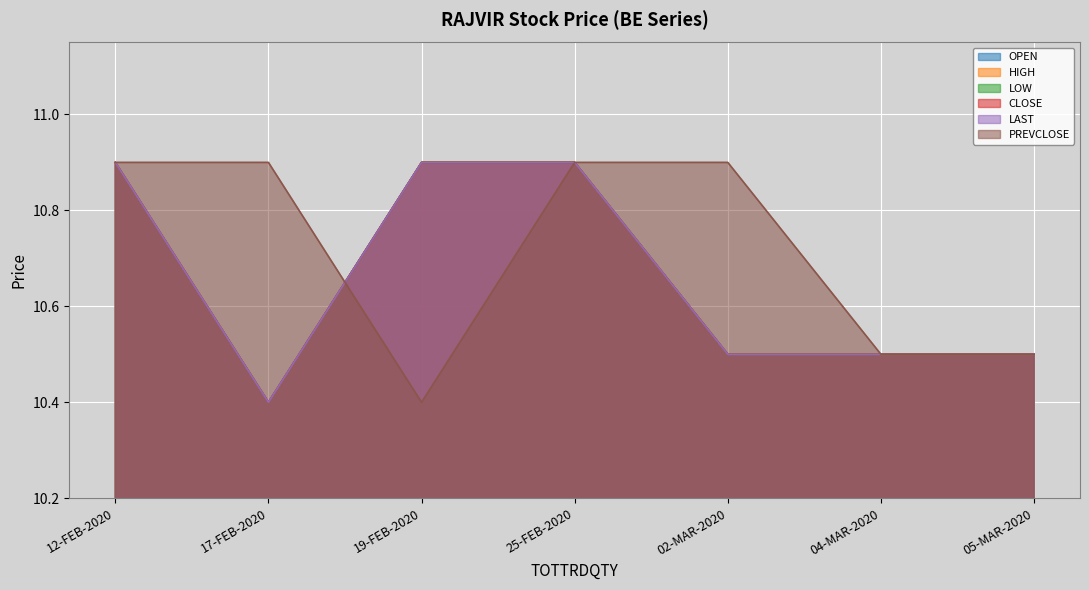

True or false: CLOSE and LOW cross at least once.

False